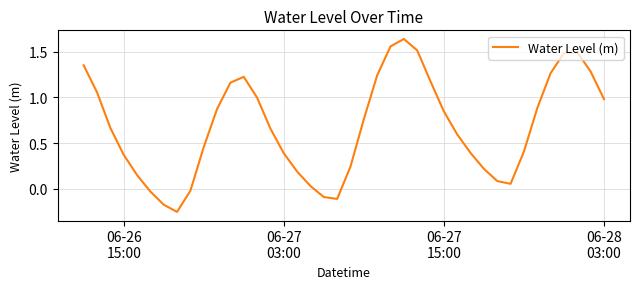

What is the difference between the maximum and minimum values?

1.9